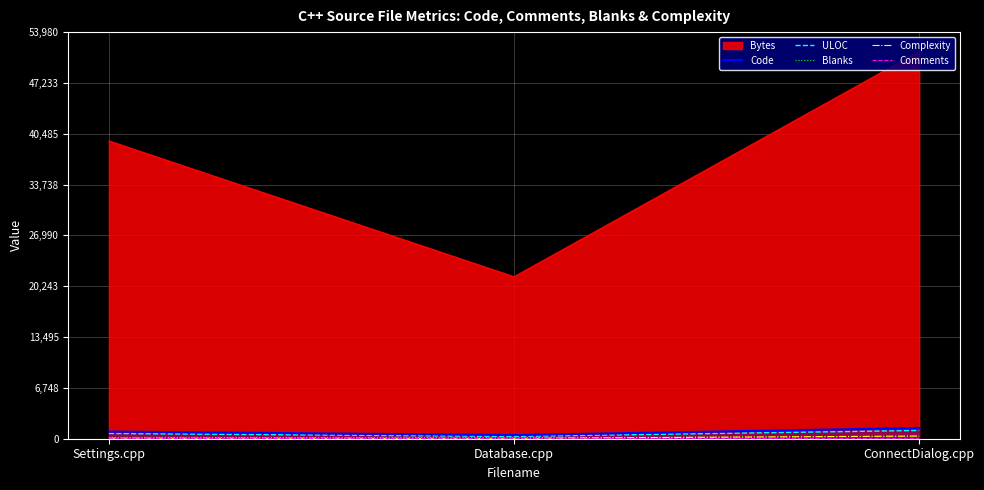

What is the difference between the maximum and minimum values in the ULOC series?

791